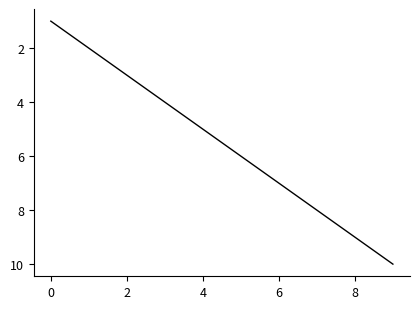

True or false: the data has more than 2 interior local peaks.

False